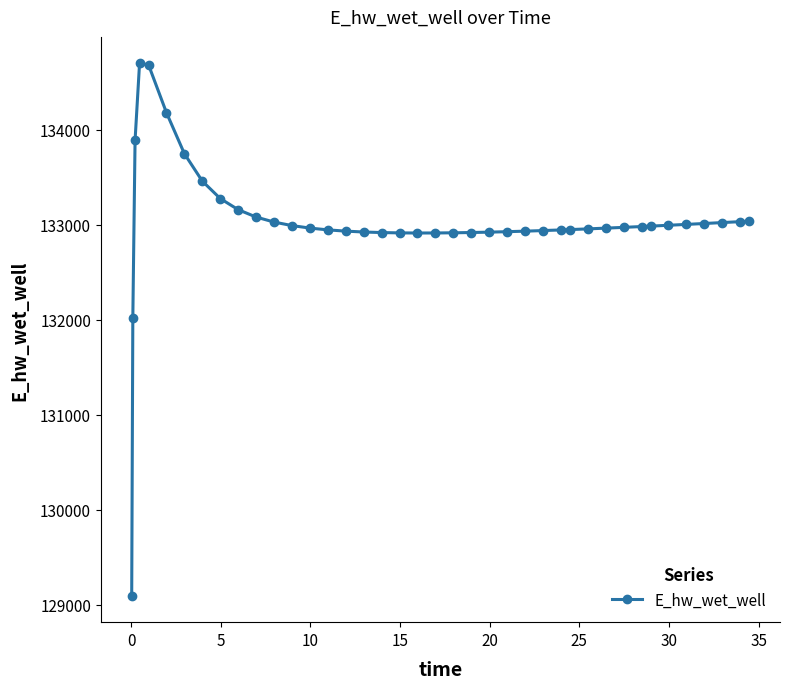

What is the value of the 30th point from the left?

132954.3